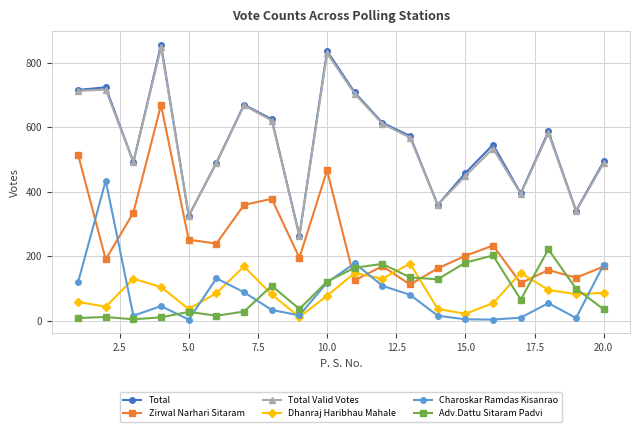

What is the maximum value shown in the chart?

856